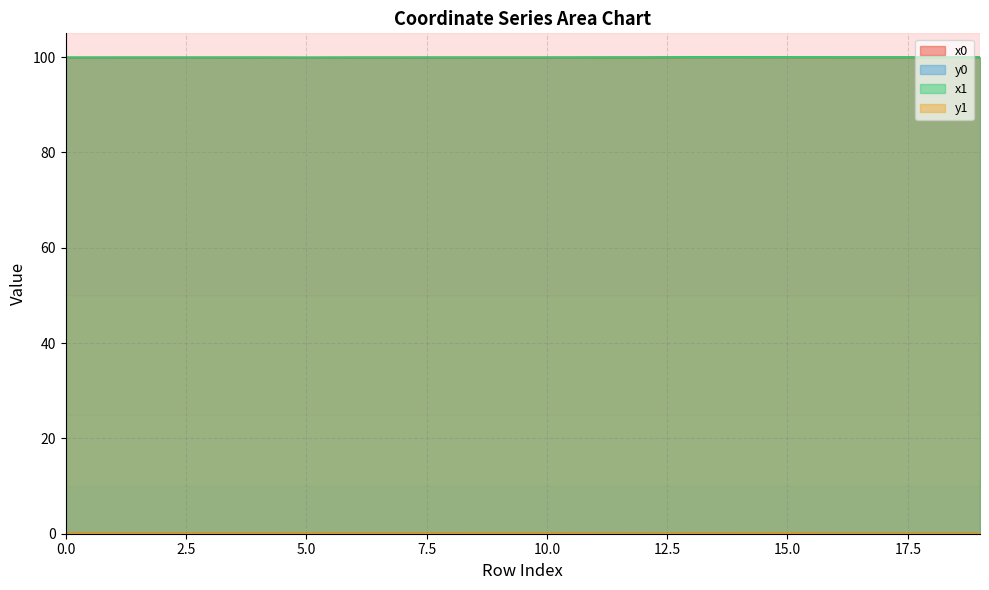

Is the value of y1 at 6 greater than the value of x1 at 5?

No